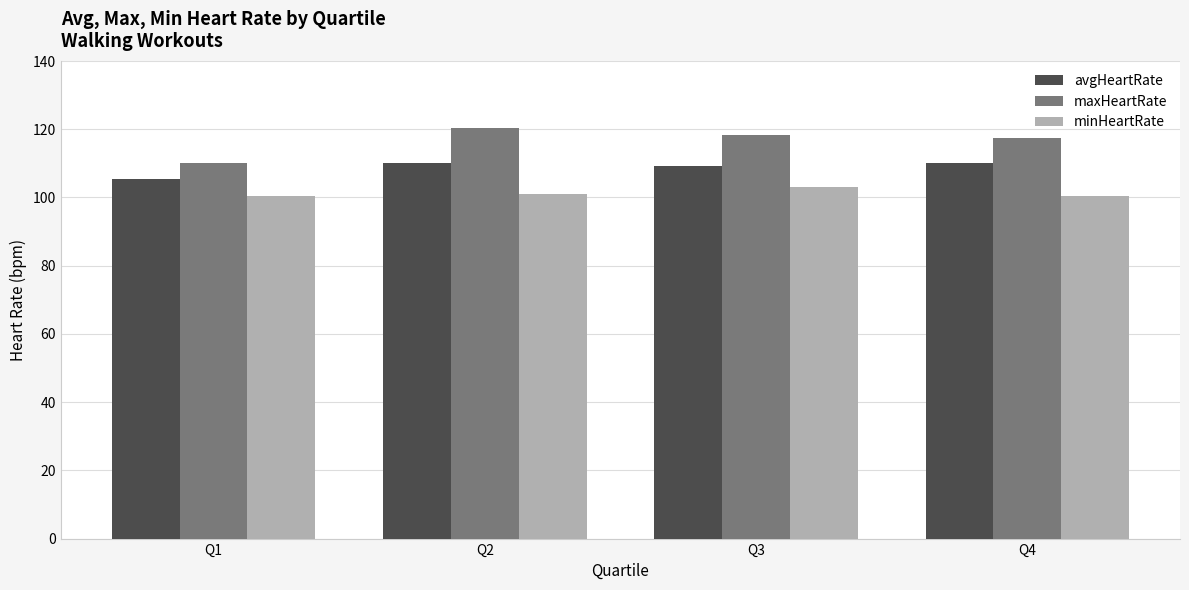

How many bars are there in total?

12